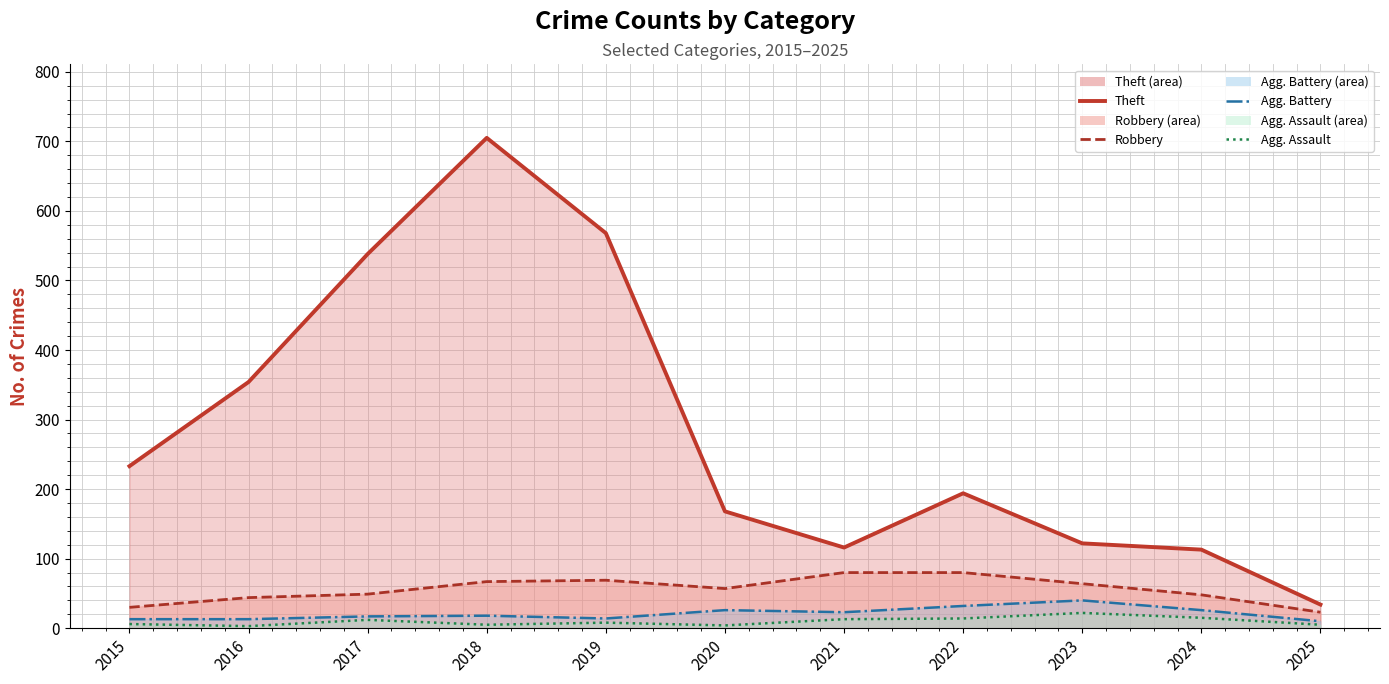

What is the total value across all series at 2016?

414